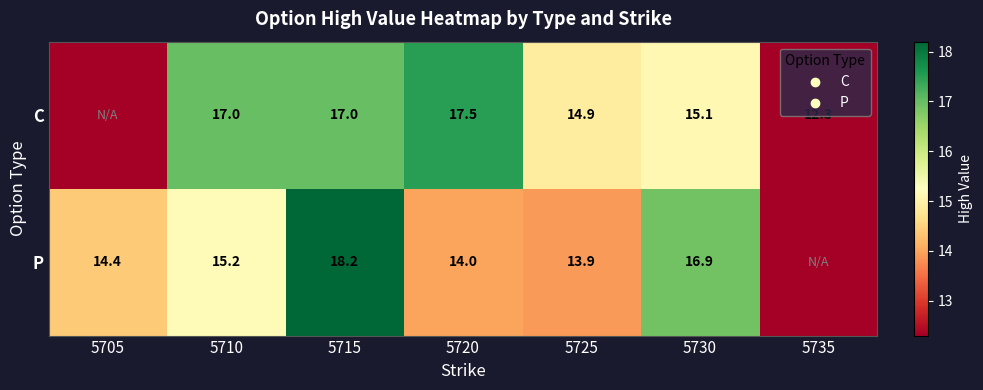

Rank the series at 5720 from lowest to highest value.

P, C